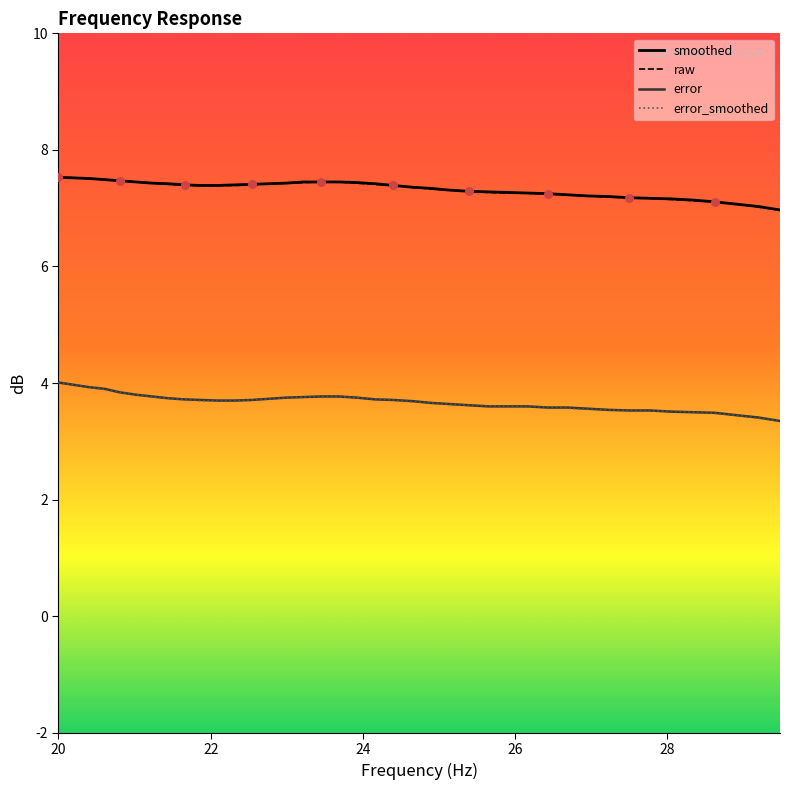

Which series reaches the minimum Y coordinate?

error